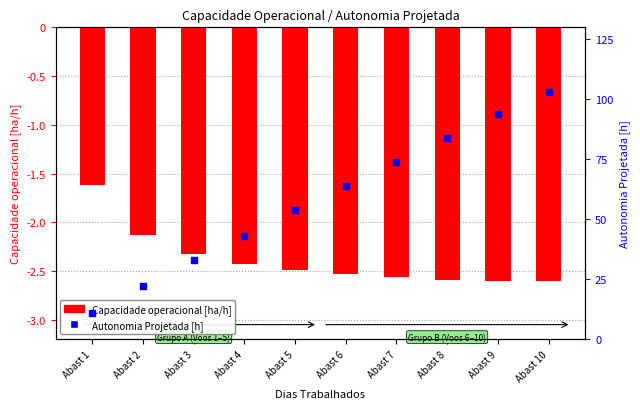

At how many categories does at least one series exceed -2?

10